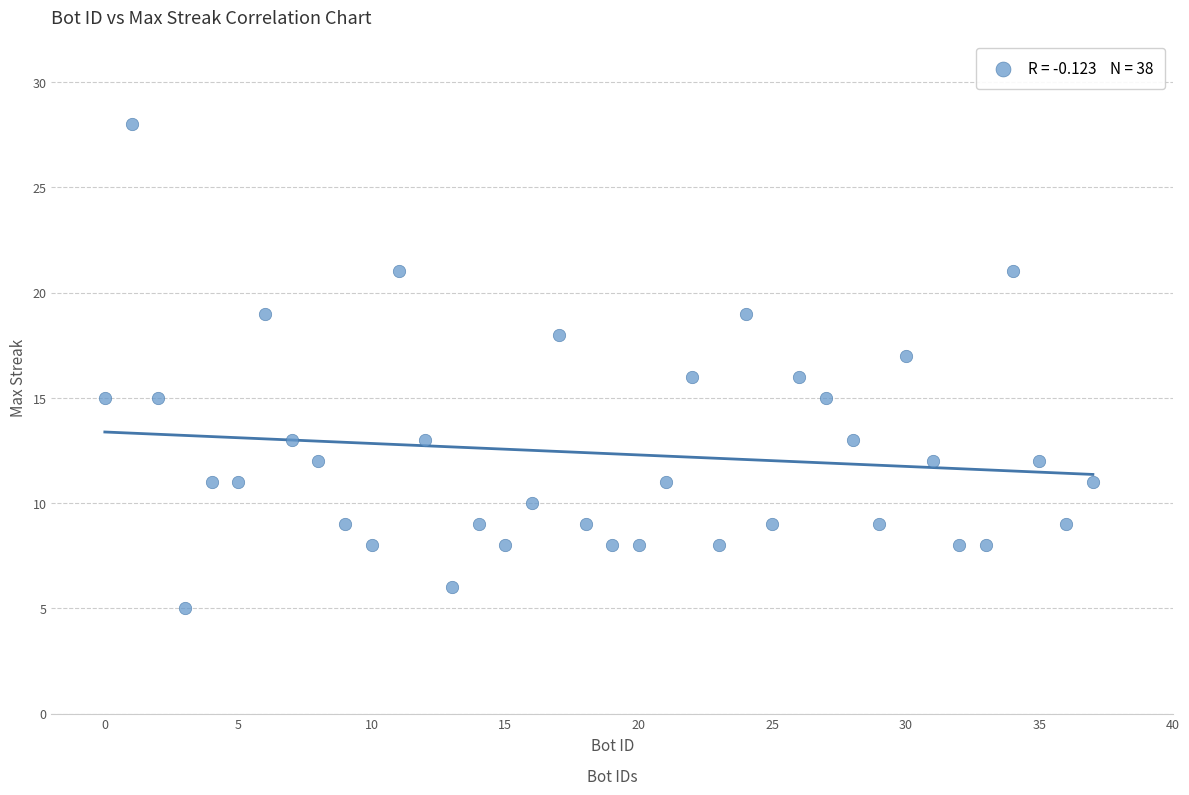

What is the range of Y values (max minus min)?

23